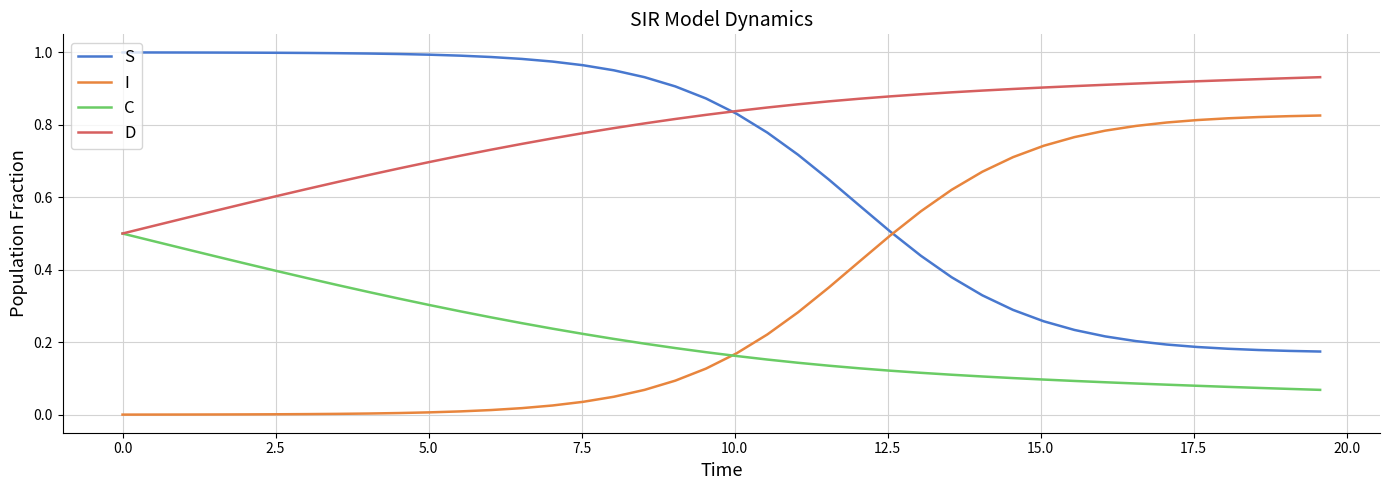

True or false: I and D intersect in this chart.

False